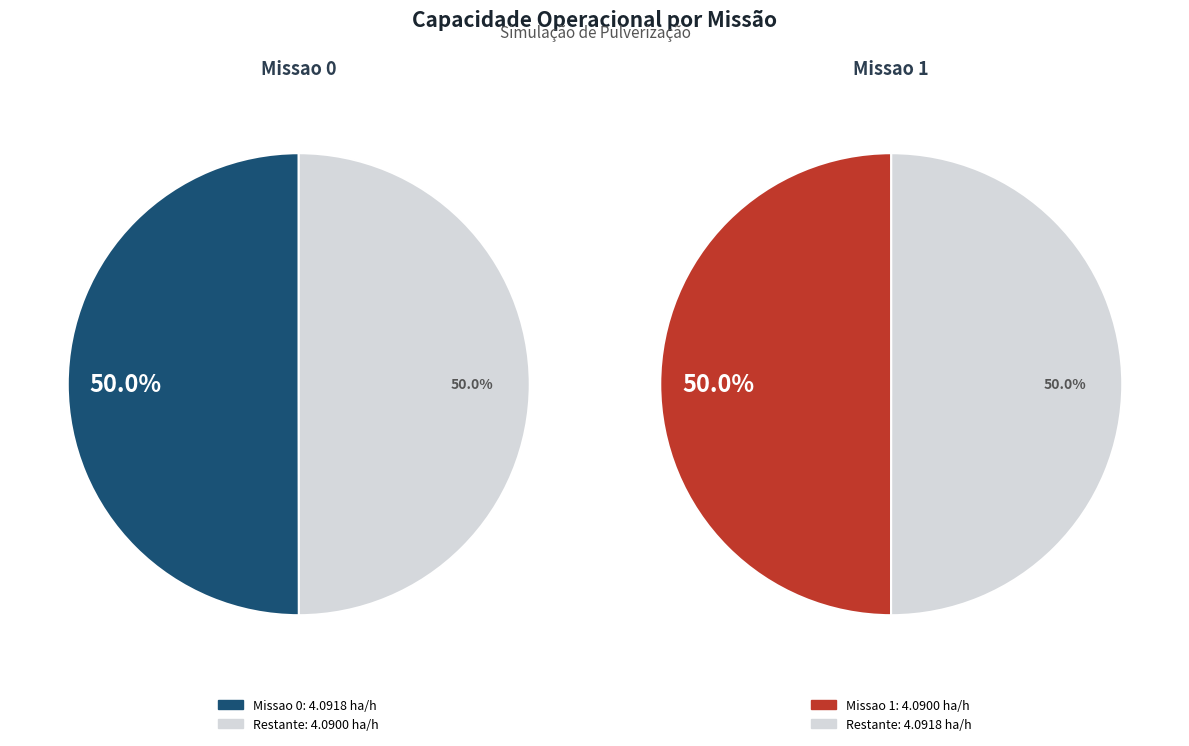

How many slices are in this pie chart?

2